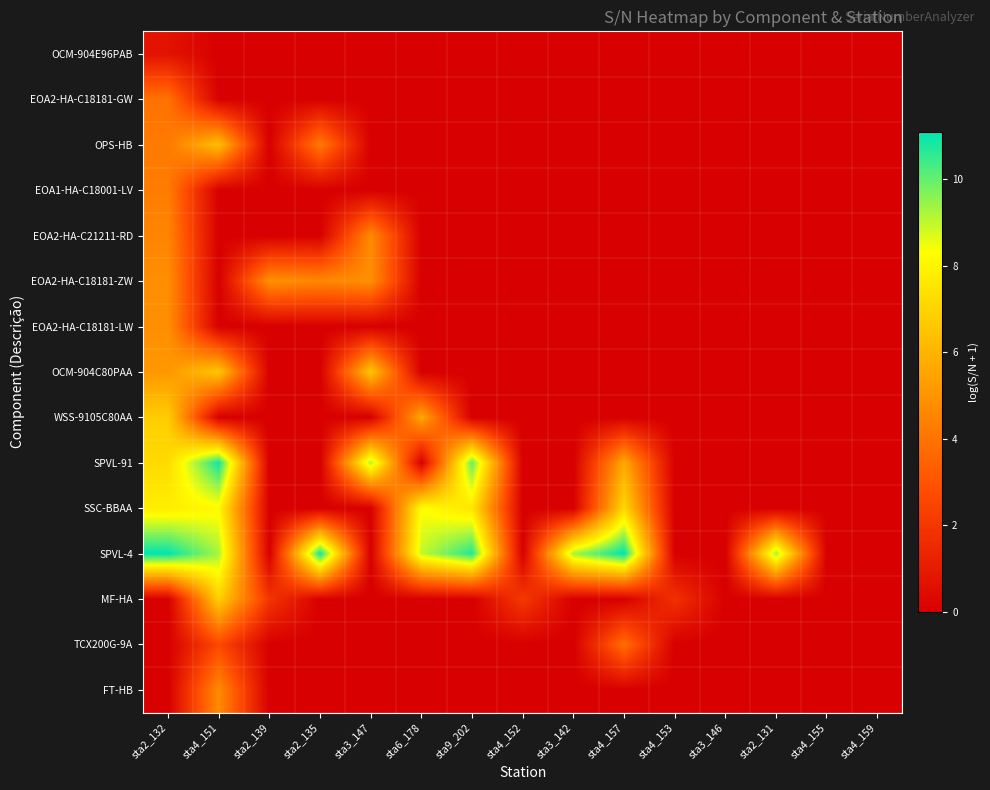

Reading left to right, extract all data points from this chart.

OCM-904E96PAB: sta2_132=0.7	sta4_151=0.0	sta2_139=0.0	sta2_135=0.0	sta3_147=0.0	sta6_178=0.0	sta9_202=0.0	sta4_152=0.0	sta3_142=0.0	sta4_157=0.0	sta4_153=0.0	sta3_146=0.0	sta2_131=0.0	sta4_155=0.0	sta4_159=0.0
EOA2-HA-C18181-GW: sta2_132=4.0	sta4_151=0.0	sta2_139=0.0	sta2_135=0.0	sta3_147=0.0	sta6_178=0.0	sta9_202=0.0	sta4_152=0.0	sta3_142=0.0	sta4_157=0.0	sta4_153=0.0	sta3_146=0.0	sta2_131=0.0	sta4_155=0.0	sta4_159=0.0
OPS-HB: sta2_132=4.2	sta4_151=6.4	sta2_139=0.0	sta2_135=4.2	sta3_147=0.0	sta6_178=0.0	sta9_202=0.0	sta4_152=0.0	sta3_142=0.0	sta4_157=0.0	sta4_153=0.0	sta3_146=0.0	sta2_131=0.0	sta4_155=0.0	sta4_159=0.0
EOA1-HA-C18001-LV: sta2_132=4.3	sta4_151=0.0	sta2_139=0.0	sta2_135=0.0	sta3_147=0.0	sta6_178=0.0	sta9_202=0.0	sta4_152=0.0	sta3_142=0.0	sta4_157=0.0	sta4_153=0.0	sta3_146=0.0	sta2_131=0.0	sta4_155=0.0	sta4_159=0.0
EOA2-HA-C21211-RD: sta2_132=4.5	sta4_151=0.0	sta2_139=0.0	sta2_135=0.0	sta3_147=4.7	sta6_178=0.0	sta9_202=0.0	sta4_152=0.0	sta3_142=0.0	sta4_157=0.0	sta4_153=0.0	sta3_146=0.0	sta2_131=0.0	sta4_155=0.0	sta4_159=0.0
EOA2-HA-C18181-ZW: sta2_132=4.8	sta4_151=0.0	sta2_139=4.9	sta2_135=4.6	sta3_147=4.9	sta6_178=0.0	sta9_202=0.0	sta4_152=0.0	sta3_142=0.0	sta4_157=0.0	sta4_153=0.0	sta3_146=0.0	sta2_131=0.0	sta4_155=0.0	sta4_159=0.0
EOA2-HA-C18181-LW: sta2_132=4.8	sta4_151=0.0	sta2_139=0.0	sta2_135=0.0	sta3_147=0.0	sta6_178=0.0	sta9_202=0.0	sta4_152=0.0	sta3_142=0.0	sta4_157=0.0	sta4_153=0.0	sta3_146=0.0	sta2_131=0.0	sta4_155=0.0	sta4_159=0.0
OCM-904C80PAA: sta2_132=5.1	sta4_151=6.6	sta2_139=0.0	sta2_135=0.0	sta3_147=6.6	sta6_178=0.0	sta9_202=0.0	sta4_152=0.0	sta3_142=0.0	sta4_157=0.0	sta4_153=0.0	sta3_146=0.0	sta2_131=0.0	sta4_155=0.0	sta4_159=0.0
WSS-9105C80AA: sta2_132=6.8	sta4_151=0.0	sta2_139=0.0	sta2_135=0.0	sta3_147=0.0	sta6_178=5.6	sta9_202=0.0	sta4_152=0.0	sta3_142=0.0	sta4_157=0.0	sta4_153=0.0	sta3_146=0.0	sta2_131=0.0	sta4_155=0.0	sta4_159=0.0
SPVL-91: sta2_132=7.2	sta4_151=10.9	sta2_139=0.0	sta2_135=0.0	sta3_147=9.2	sta6_178=0.0	sta9_202=10.0	sta4_152=0.0	sta3_142=0.0	sta4_157=5.7	sta4_153=0.0	sta3_146=0.0	sta2_131=0.0	sta4_155=0.0	sta4_159=0.0
SSC-BBAA: sta2_132=7.8	sta4_151=8.1	sta2_139=0.0	sta2_135=0.0	sta3_147=0.0	sta6_178=8.3	sta9_202=7.5	sta4_152=0.0	sta3_142=0.0	sta4_157=7.1	sta4_153=0.0	sta3_146=0.0	sta2_131=0.0	sta4_155=0.0	sta4_159=0.0
SPVL-4: sta2_132=11.1	sta4_151=9.3	sta2_139=0.0	sta2_135=10.9	sta3_147=0.0	sta6_178=9.0	sta9_202=10.7	sta4_152=0.0	sta3_142=9.3	sta4_157=11.1	sta4_153=0.0	sta3_146=0.0	sta2_131=9.3	sta4_155=0.0	sta4_159=0.0
MF-HA: sta2_132=0.0	sta4_151=6.9	sta2_139=1.9	sta2_135=0.0	sta3_147=0.0	sta6_178=0.0	sta9_202=0.0	sta4_152=2.1	sta3_142=0.0	sta4_157=0.0	sta4_153=1.8	sta3_146=0.0	sta2_131=0.0	sta4_155=0.0	sta4_159=0.0
TCX200G-9A: sta2_132=0.0	sta4_151=2.6	sta2_139=0.0	sta2_135=0.0	sta3_147=0.0	sta6_178=0.0	sta9_202=0.0	sta4_152=0.0	sta3_142=0.0	sta4_157=3.8	sta4_153=0.0	sta3_146=0.0	sta2_131=0.0	sta4_155=0.0	sta4_159=0.0
FT-HB: sta2_132=0.0	sta4_151=4.7	sta2_139=0.0	sta2_135=0.0	sta3_147=0.0	sta6_178=0.0	sta9_202=0.0	sta4_152=0.0	sta3_142=0.0	sta4_157=0.0	sta4_153=0.0	sta3_146=0.0	sta2_131=0.0	sta4_155=0.0	sta4_159=0.0